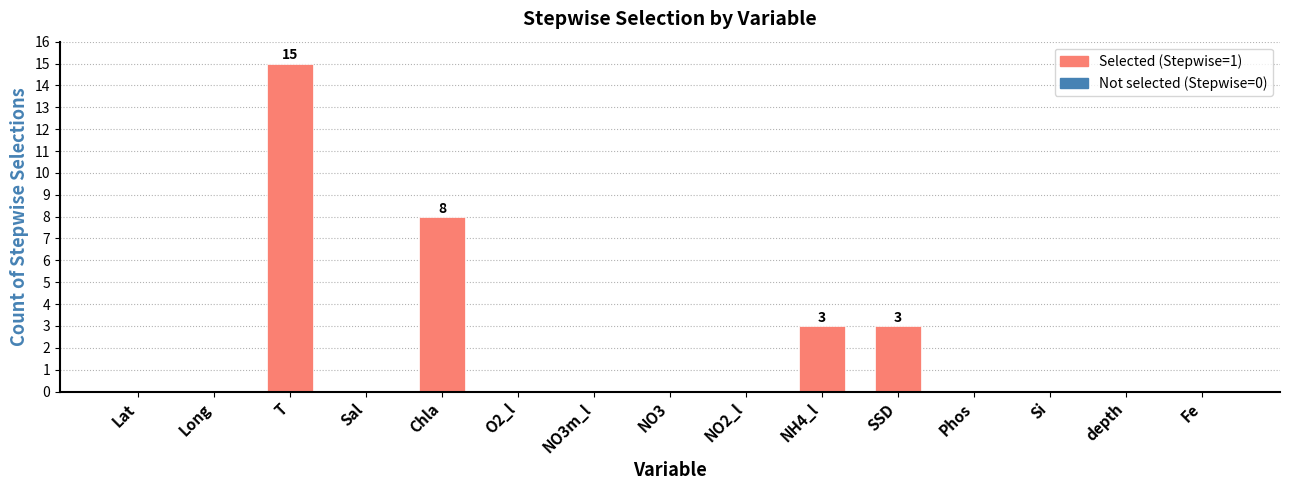

Reading right to left, transcribe all the data shown in this chart.

Fe=0	depth=0	Si=0	Phos=0	SSD=3	NH4_l=3	NO2_l=0	NO3=0	NO3m_l=0	O2_l=0	Chla=8	Sal=0	T=15	Long=0	Lat=0